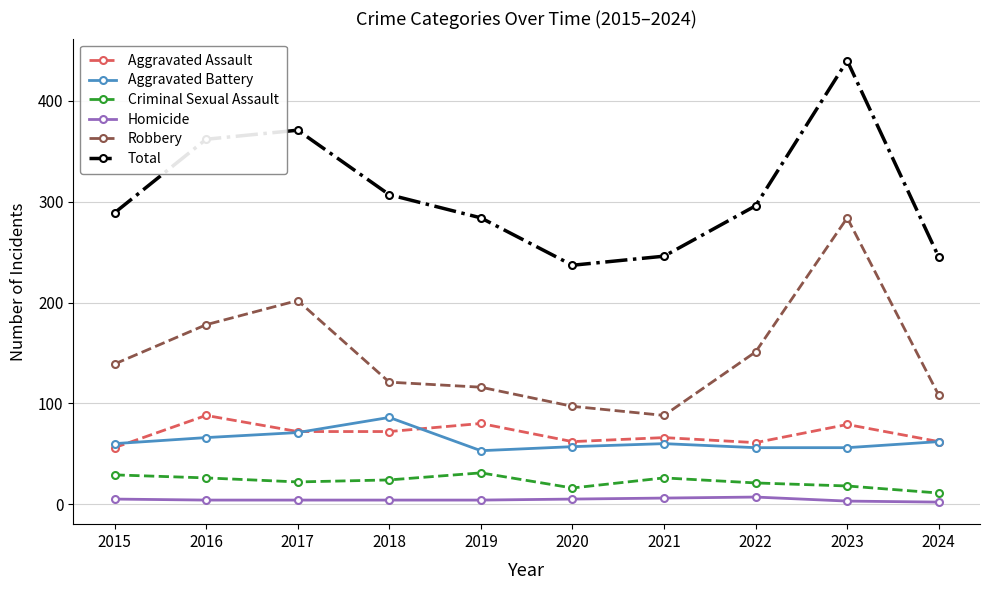

What are all the series names shown in the legend?

Aggravated Assault, Aggravated Battery, Criminal Sexual Assault, Homicide, Robbery, Total